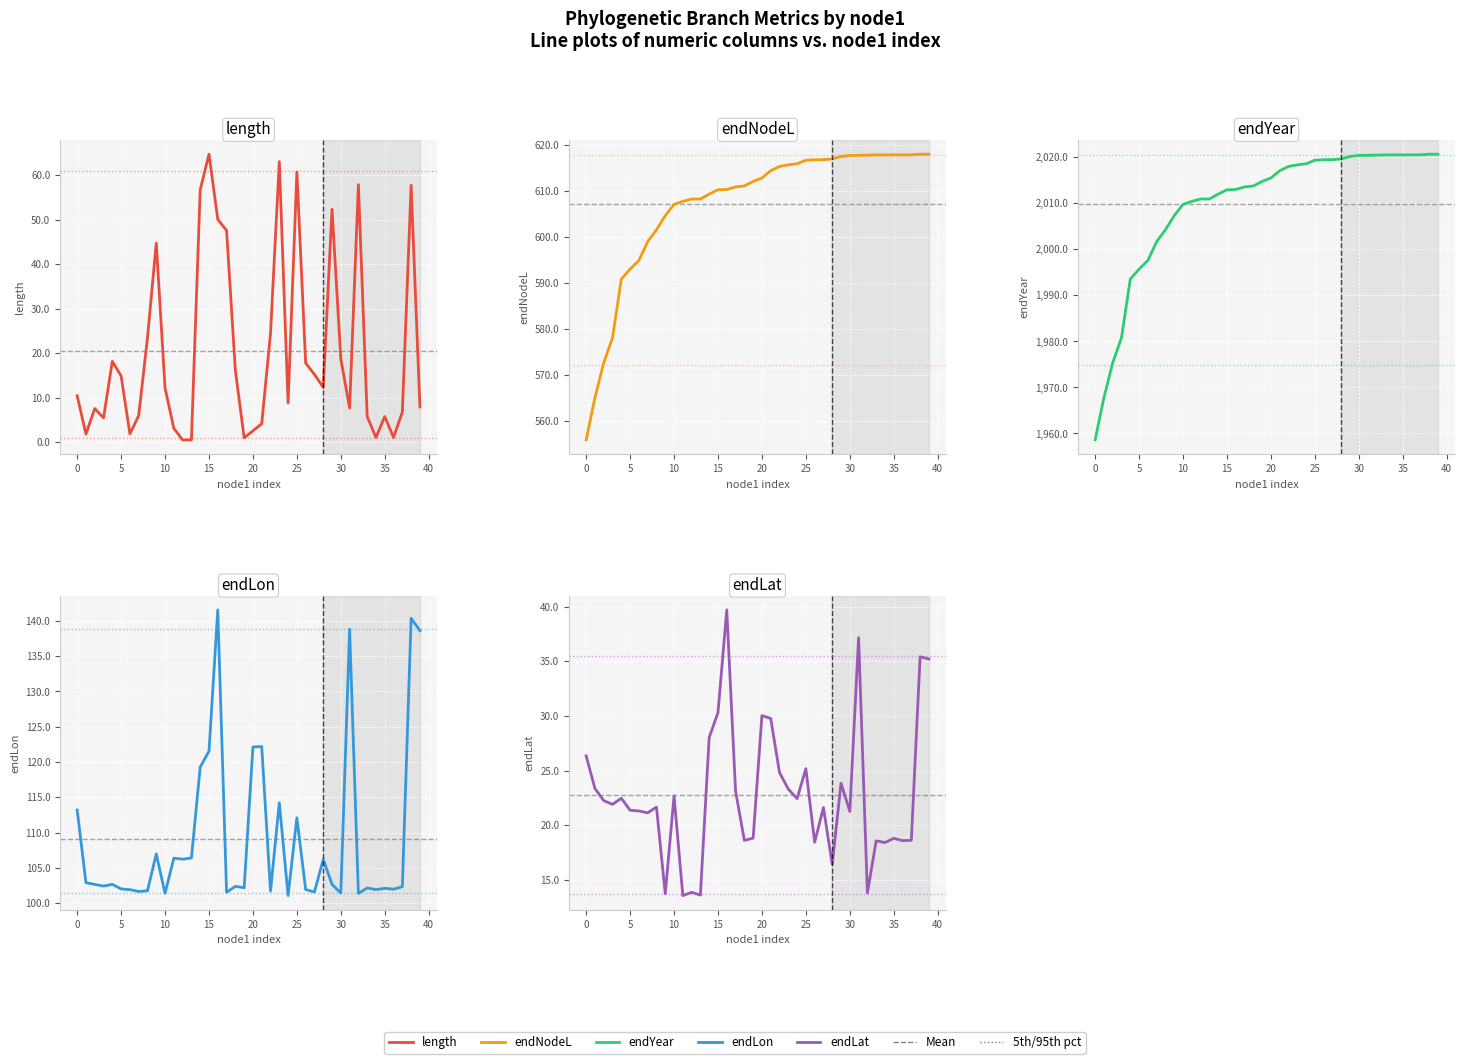

True or false: endYear and endLon intersect in this chart.

False